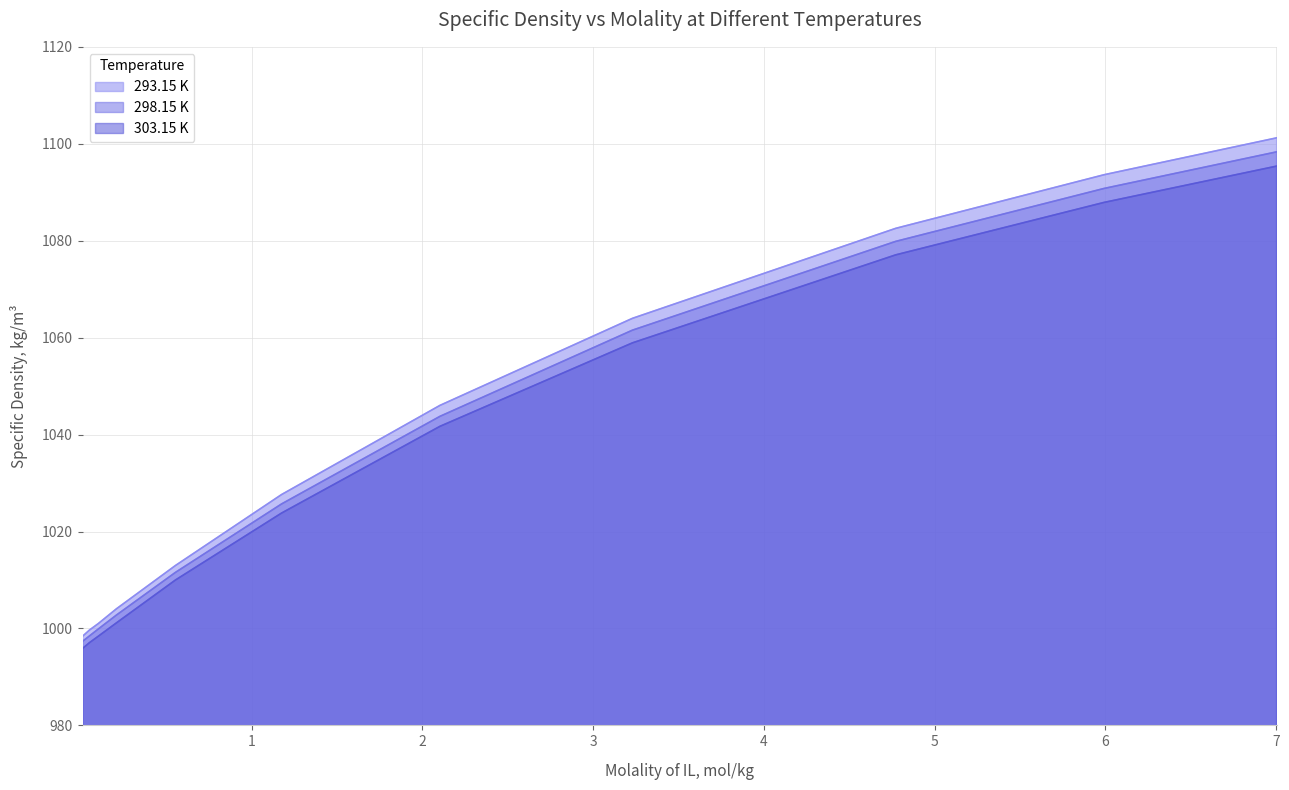

Rank the series at 4.7722 from highest to lowest value.

293.15 K, 298.15 K, 303.15 K